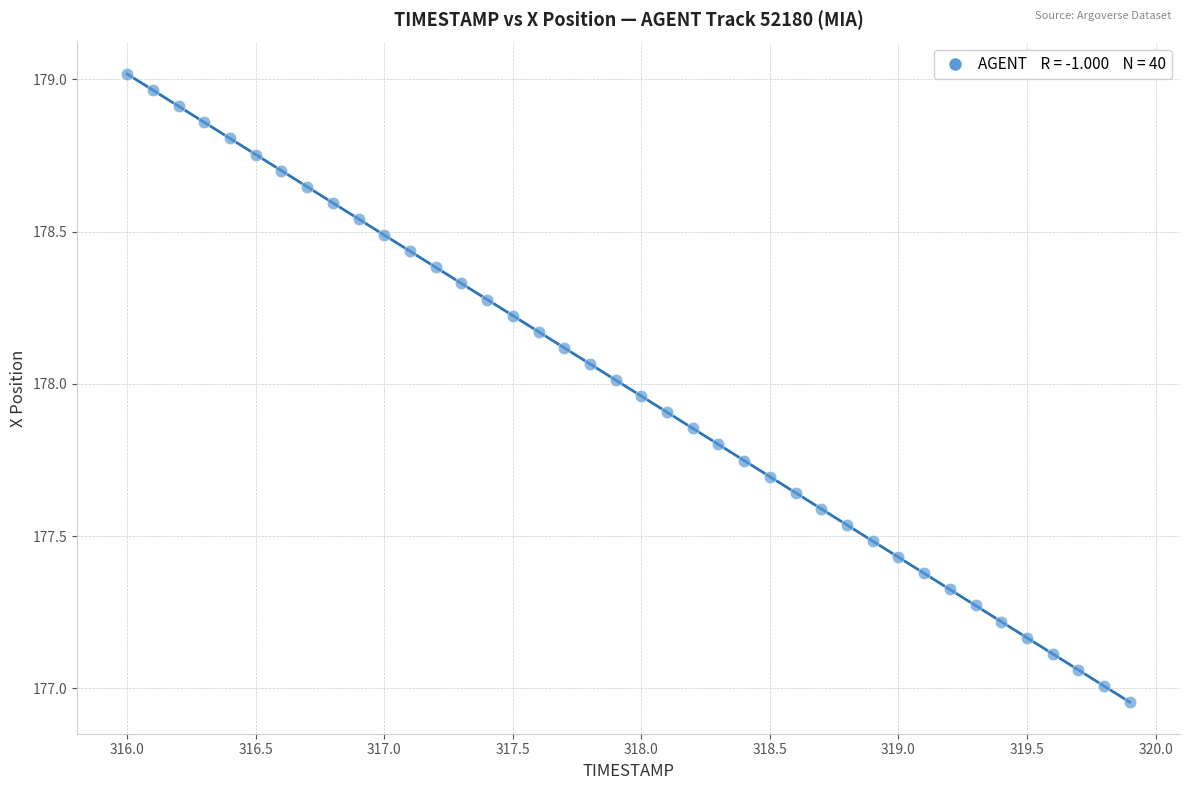

What is the range of Y values (max minus min)?

2.1